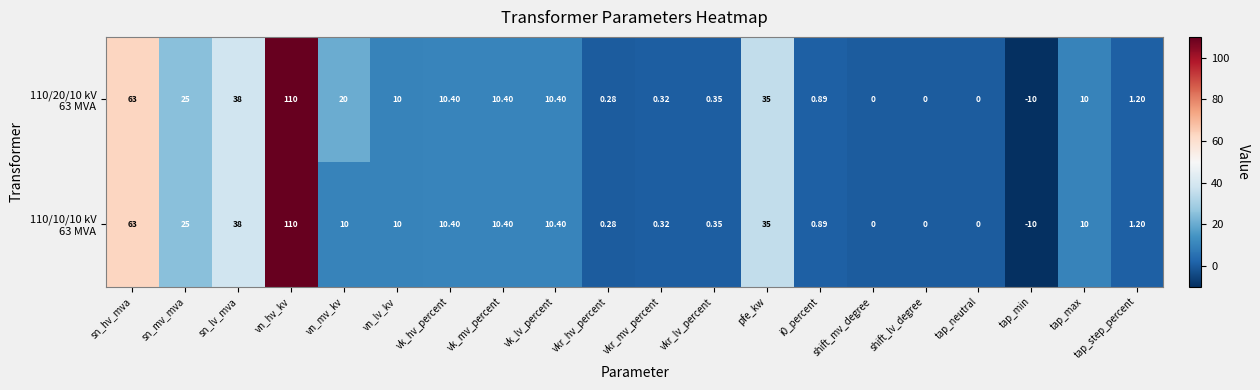

Which category has the highest value across all series?

vn_hv_kv